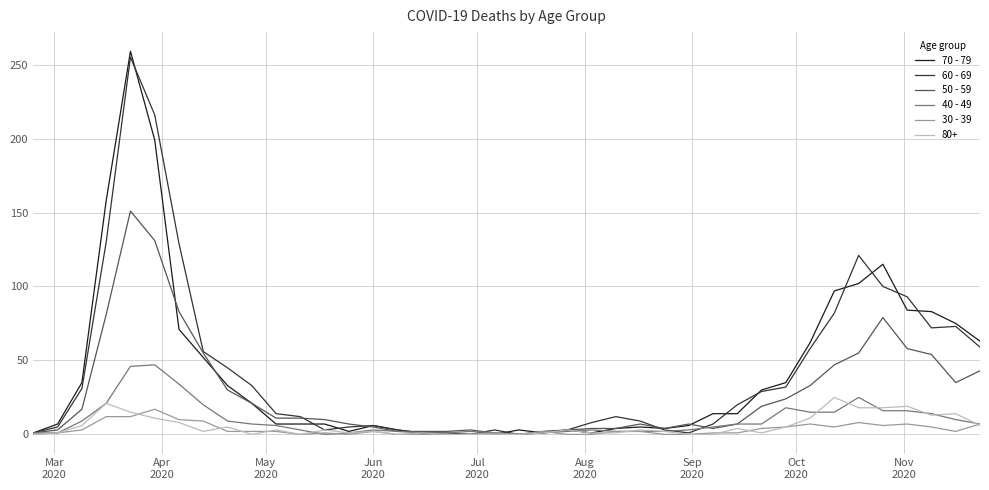

What is the average value of the 40 - 49 series?

10